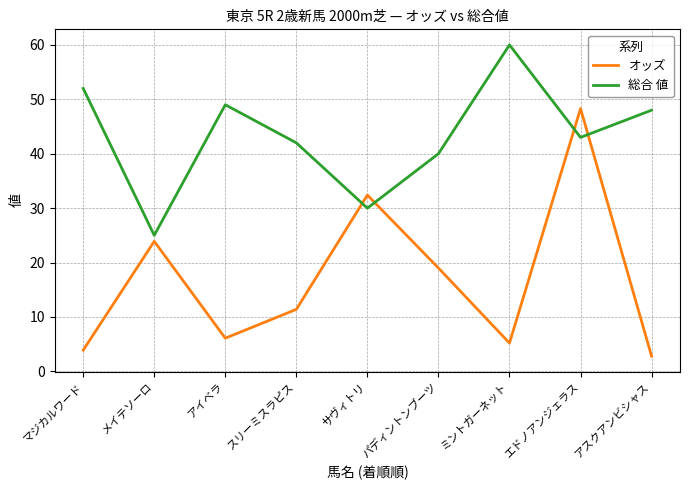

At which category is the sum across all series the highest?

エドノアンジェラス